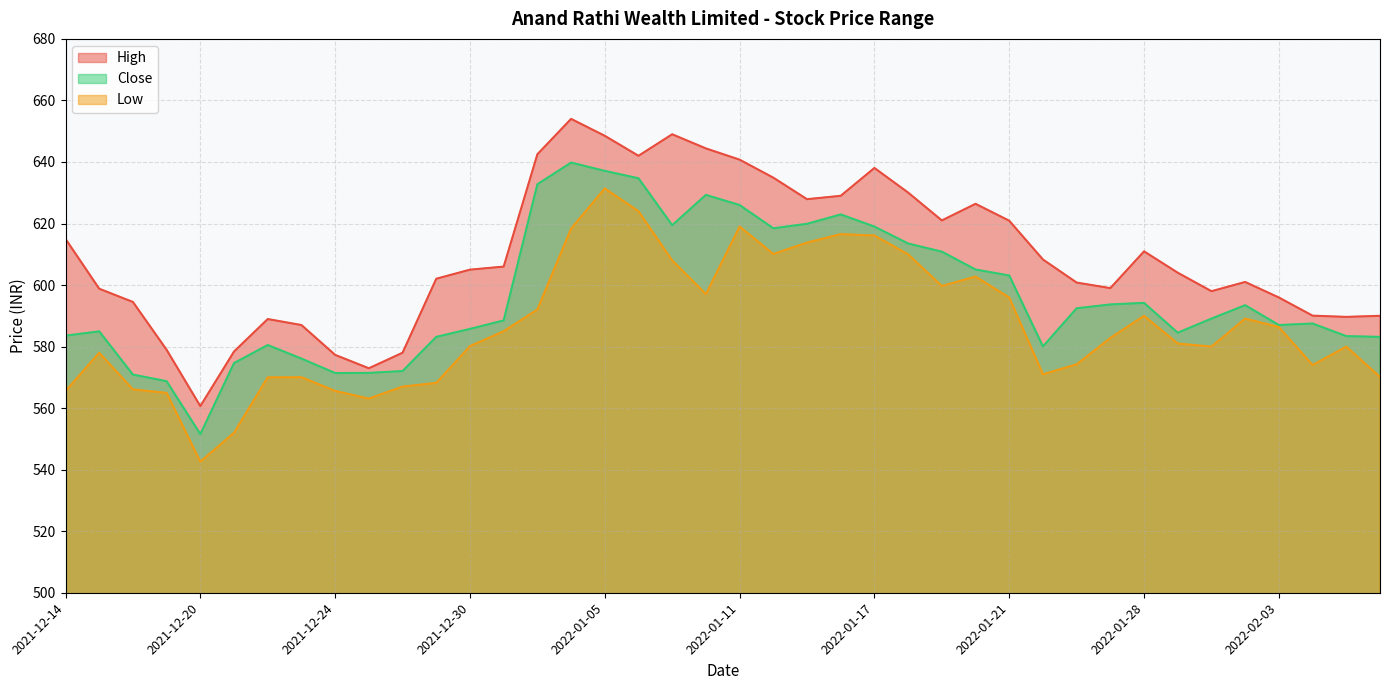

Does the chart have visible grid lines?

Yes